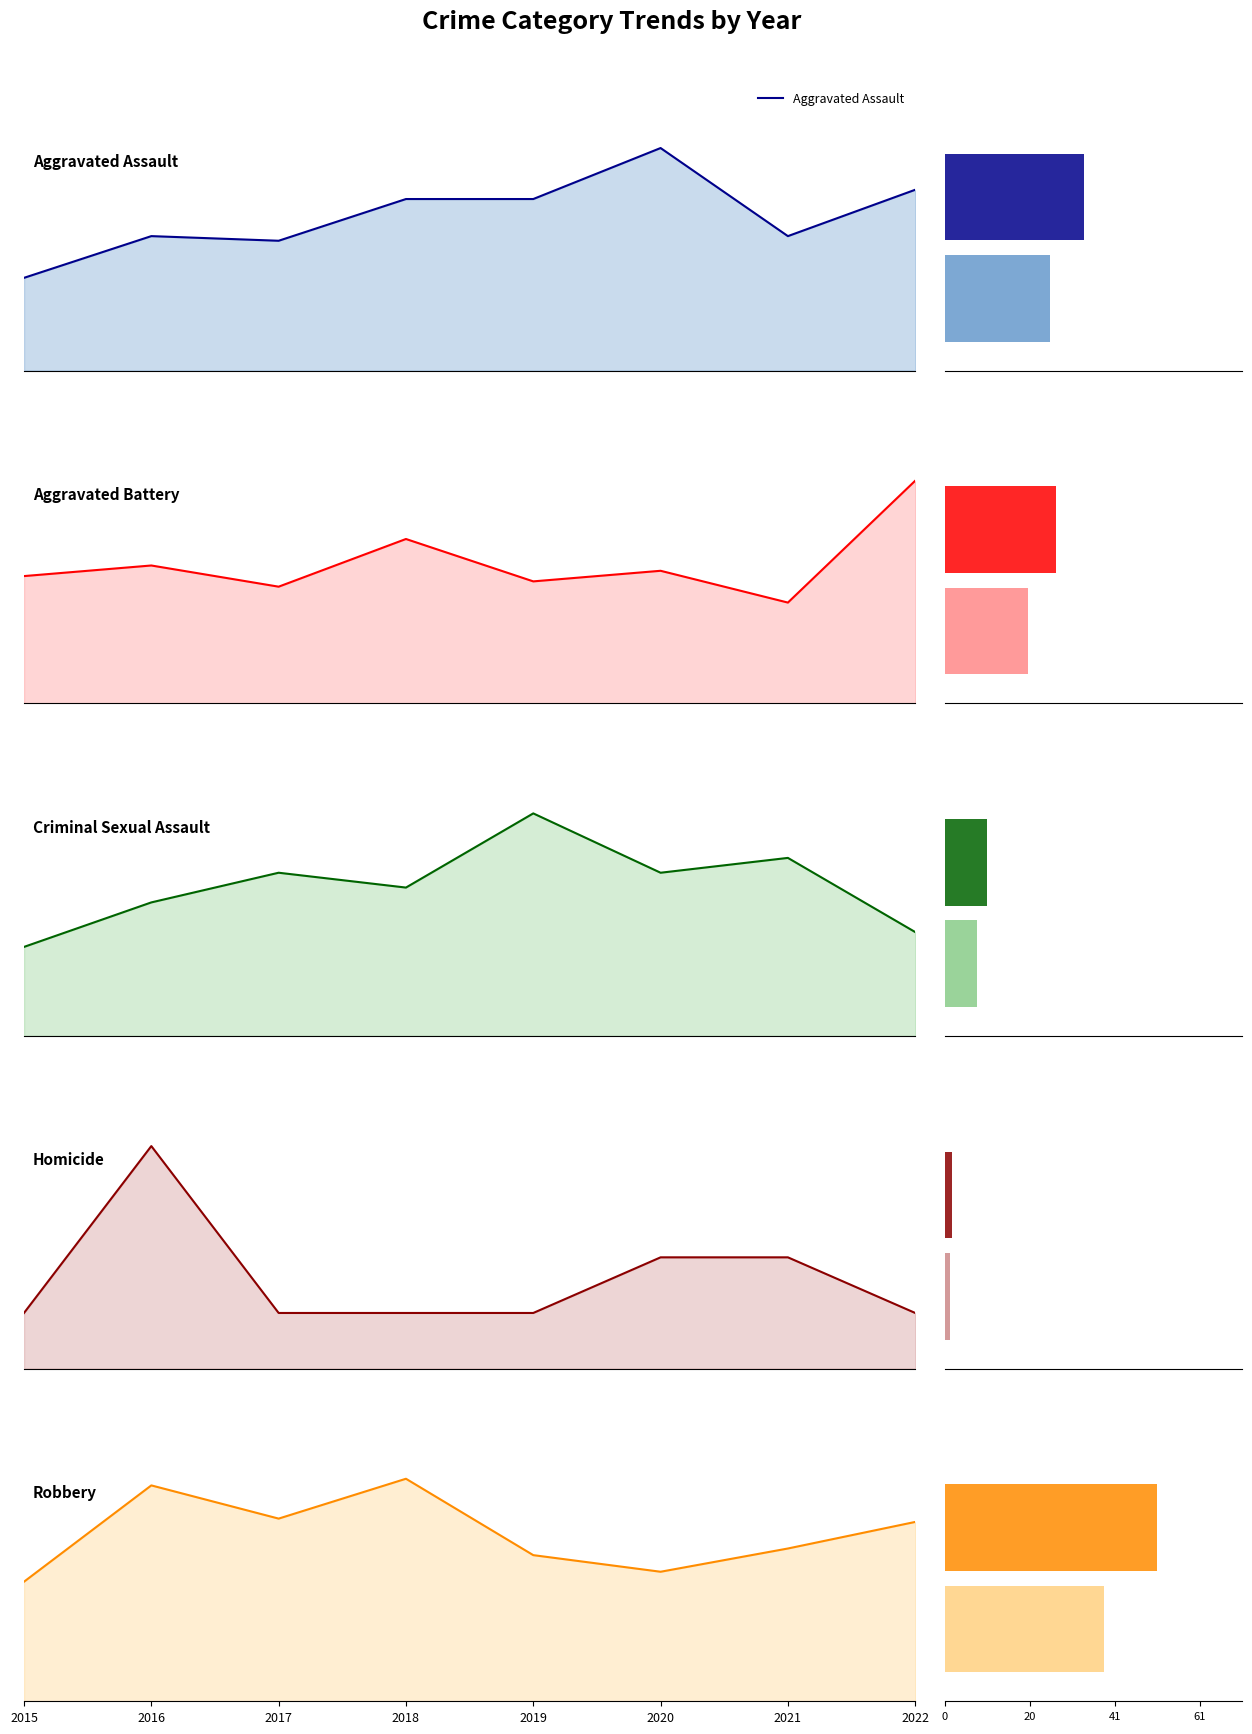

Reading left to right, what are all the values shown in this chart?

Aggravated Assault: 20	29	28	37	37	48	29	39
Aggravated Battery: 24	26	22	31	23	25	19	42
Criminal Sexual Assault: 6	9	11	10	15	11	12	7
Homicide: 1	4	1	1	1	2	2	1
Robbery: 36	65	55	67	44	39	46	54